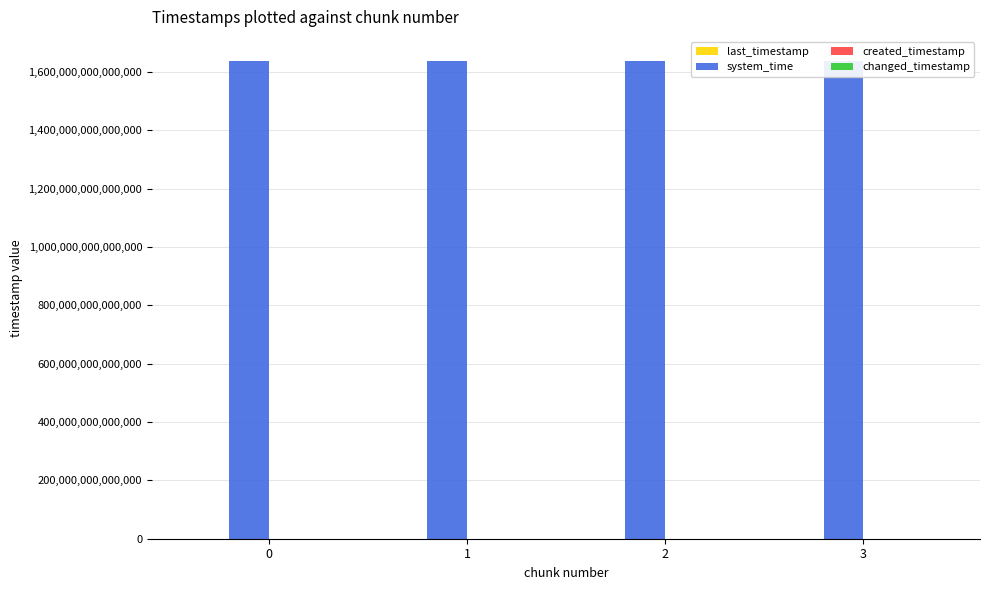

Is the value of last_timestamp at 2 greater than the value of created_timestamp at 0?

Yes